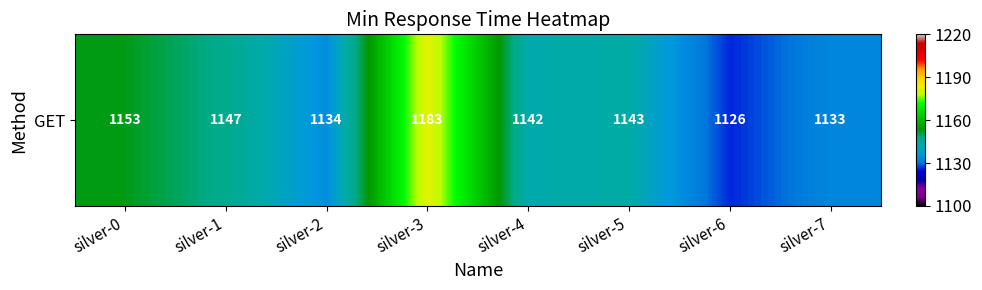

List the labels in order of value, smallest first.

silver-6, silver-7, silver-2, silver-4, silver-5, silver-1, silver-0, silver-3